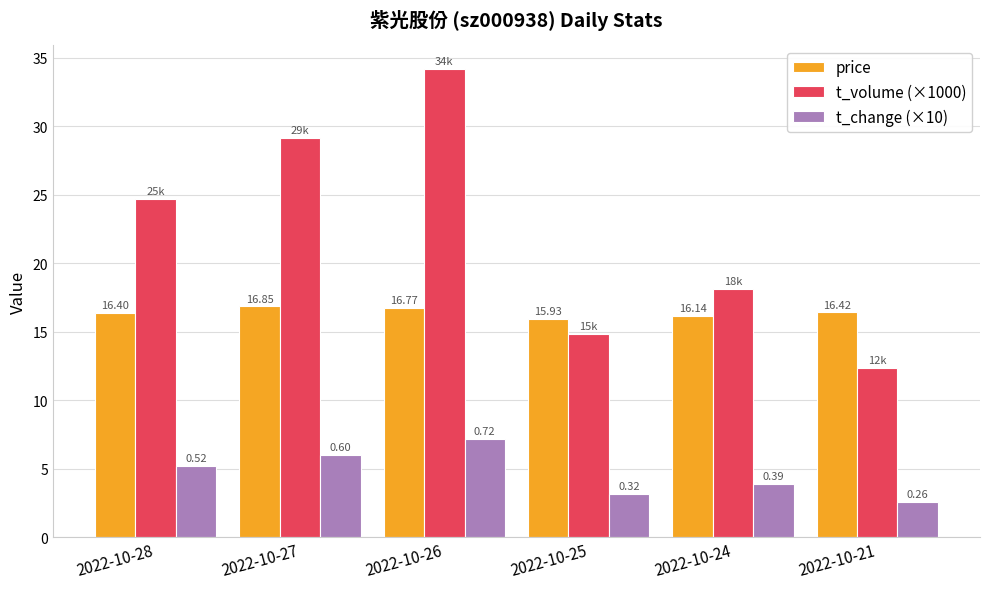

What is the difference between the t_volume (×1000) values at 2022-10-27 and 2022-10-25?

14.3